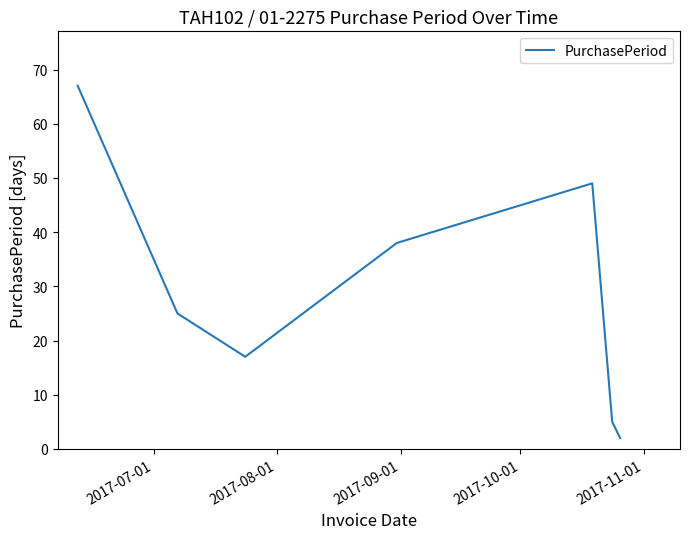

How many interior local valleys (lower than both neighbors) does the data have?

1